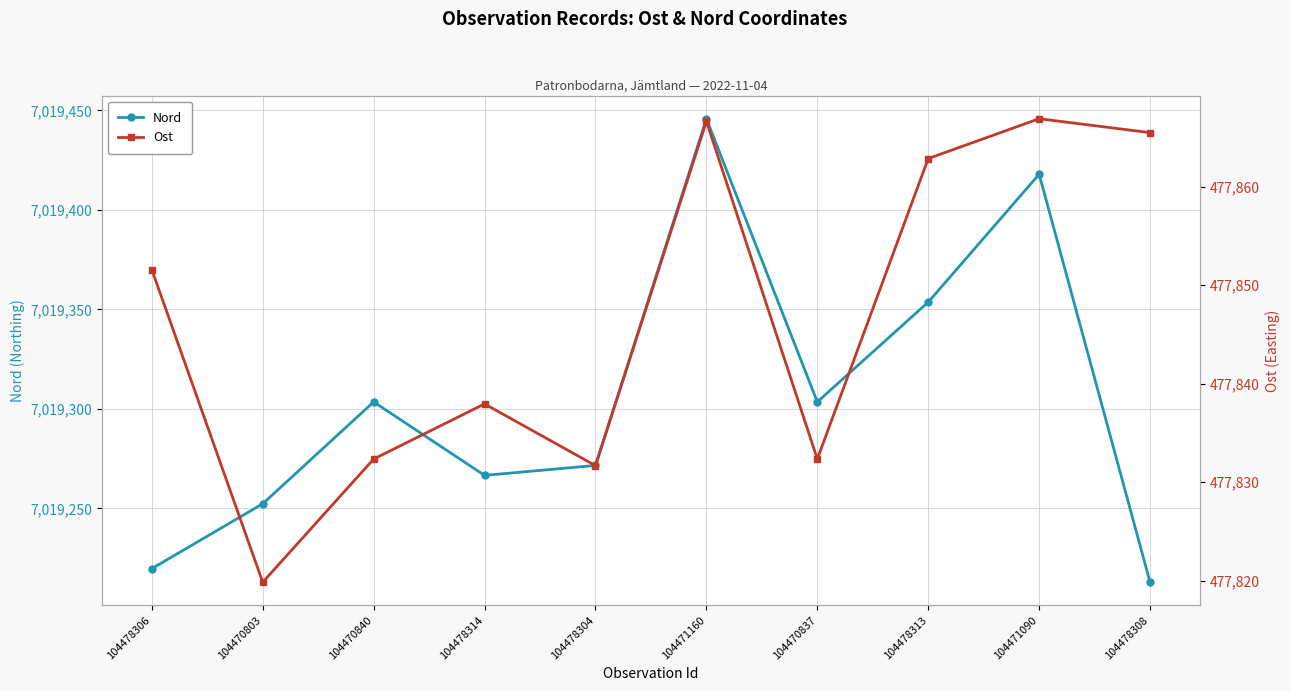

True or false: Ost has a value of 477865.5 at 104478308.

True